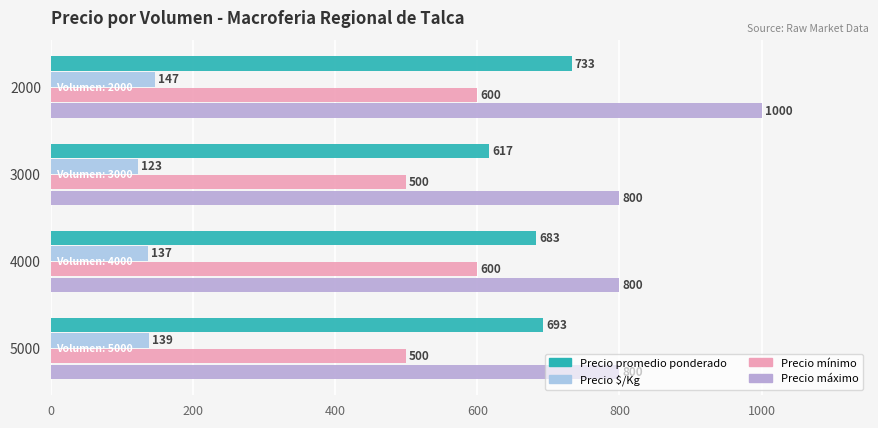

Reading left to right, extract all data points from this chart.

Precio promedio ponderado: 733.0	617.0	683.0	693.0
Precio $/Kg: 146.7	123.3	136.7	138.6
Precio mínimo: 600.0	500.0	600.0	500.0
Precio máximo: 1000.0	800.0	800.0	800.0